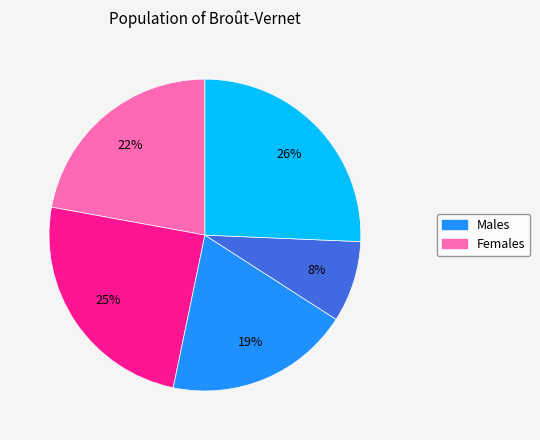

Is there any slice that represents more than half of the pie?

No